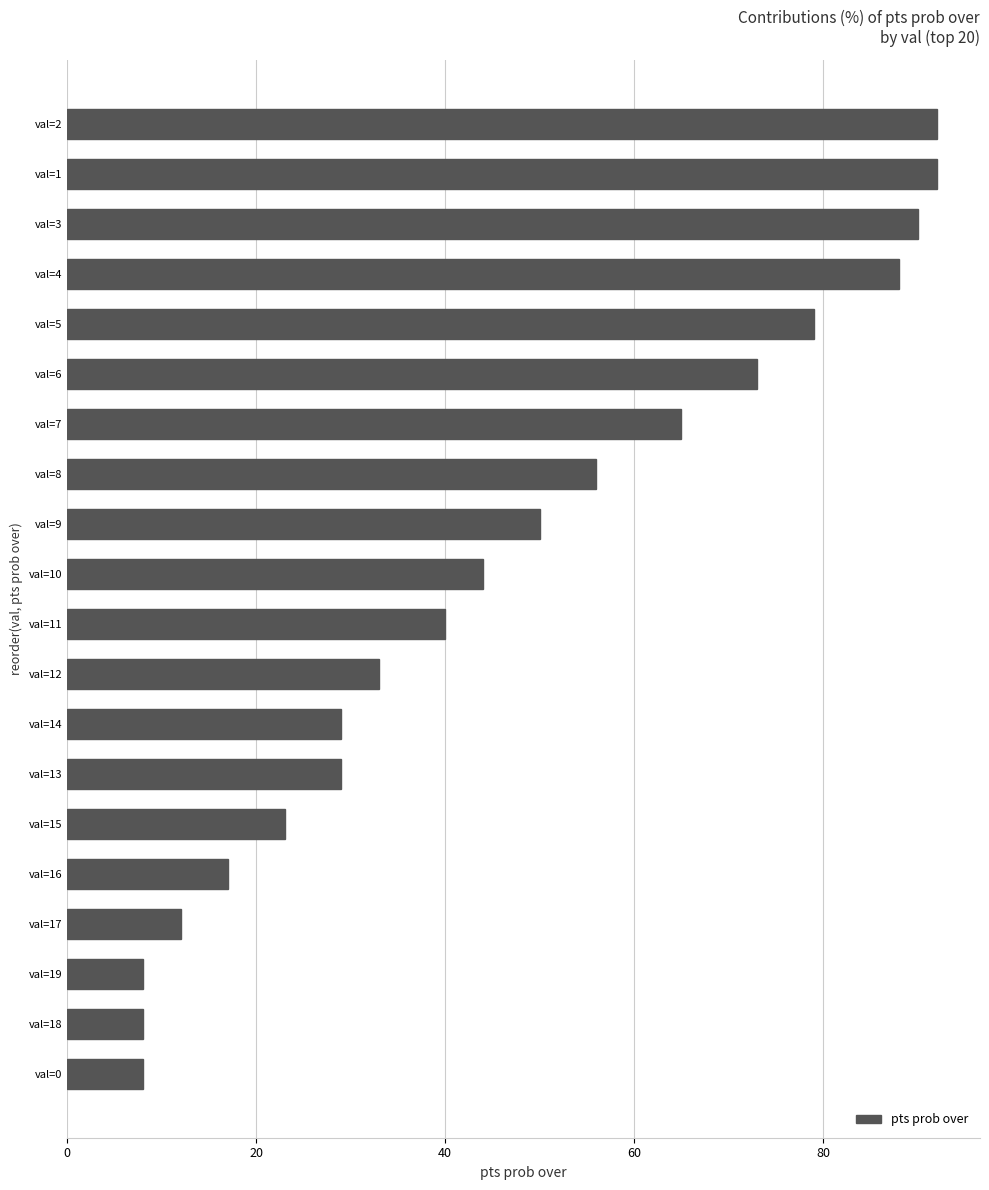

Between val=16 and val=6, which is larger?

val=6